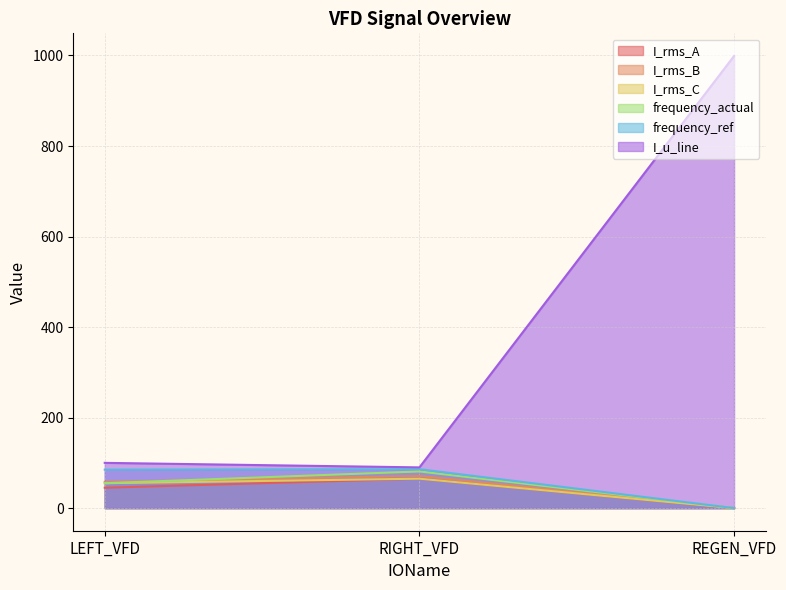

Which series has the largest total across all categories?

I_u_line